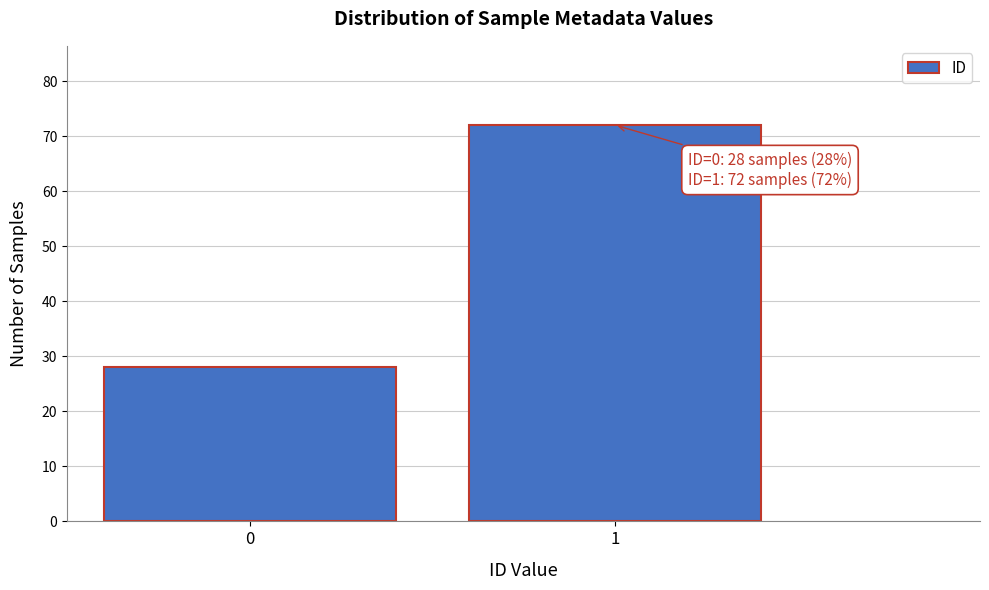

Reading left to right, extract all data points from this chart.

28	72